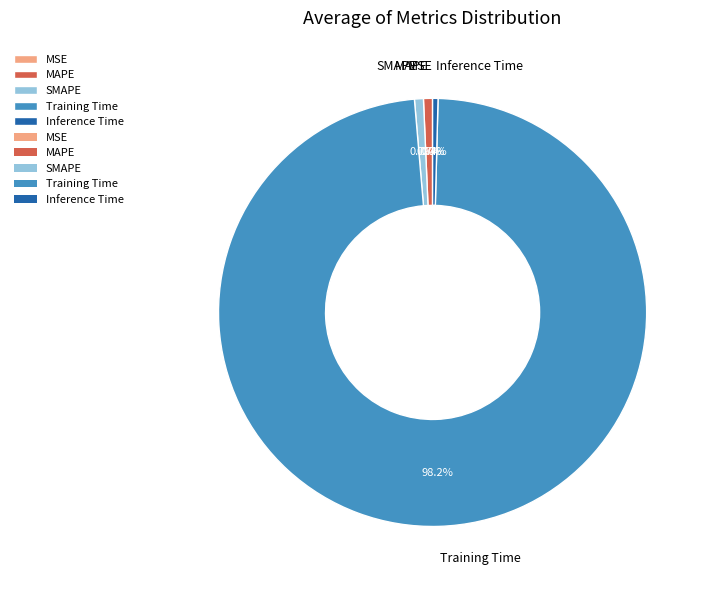

Does Training Time represent more than half of the total?

Yes